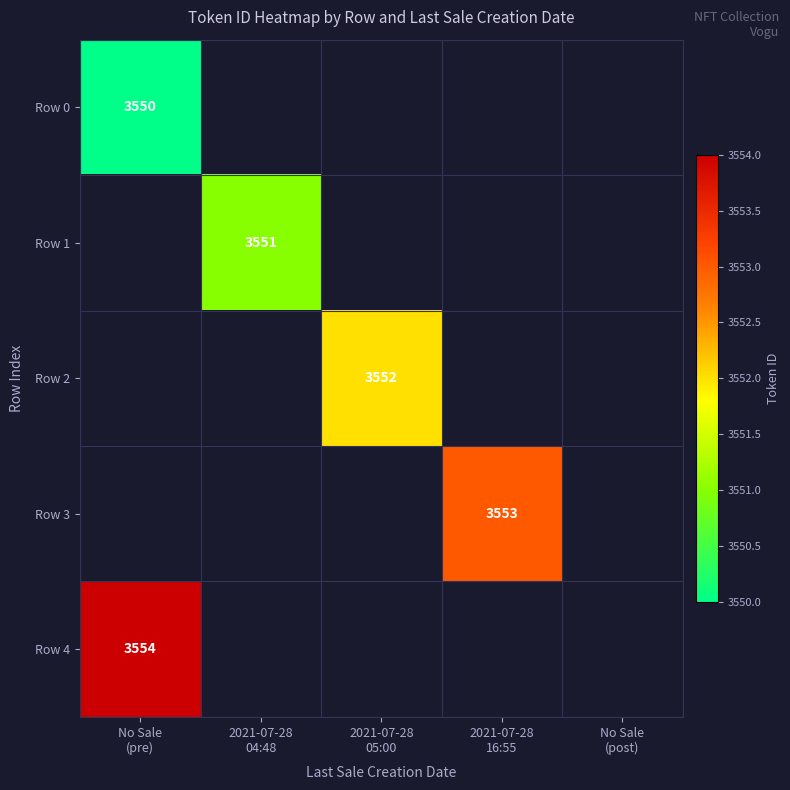

Between No Sale
(pre) and 2021-07-28
05:00, which is larger?

2021-07-28
05:00